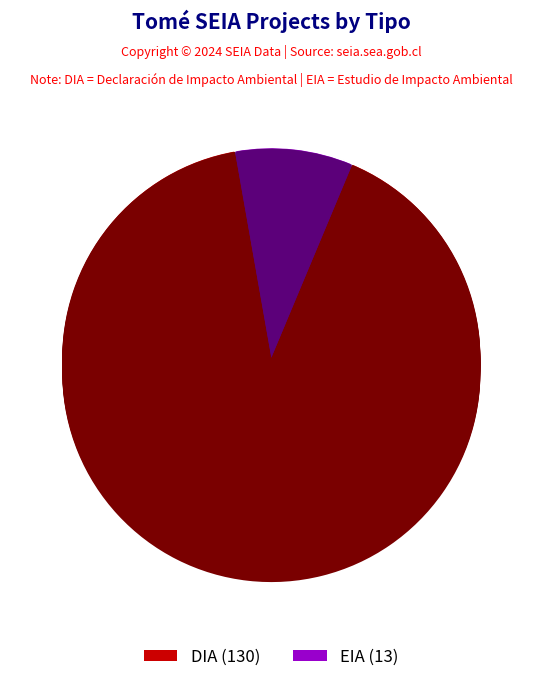

How many slices are in this pie chart?

2